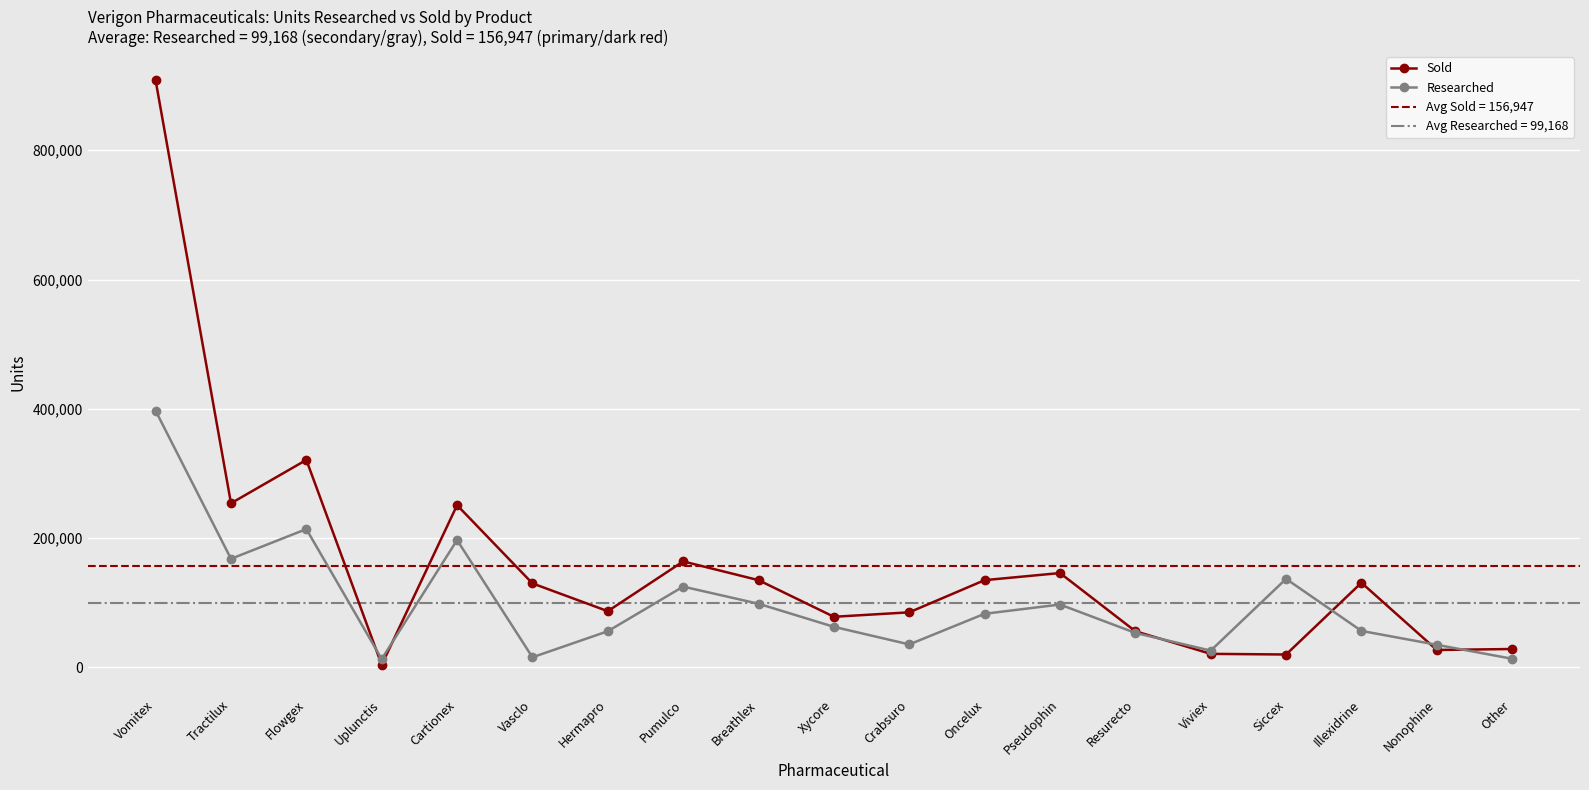

Reading left to right, what are all the values shown in this chart?

Sold: 908000	253900	321000	4000	251000	130000	87000	164000	135000	78350	85250	135000	146000	56000	21000	20000	131000	27000	28500
Researched: 397000	168000	214000	13000	197000	15700	56000	125000	98500	62800	35600	83000	97300	53400	26000	137000	56500	35000	13400